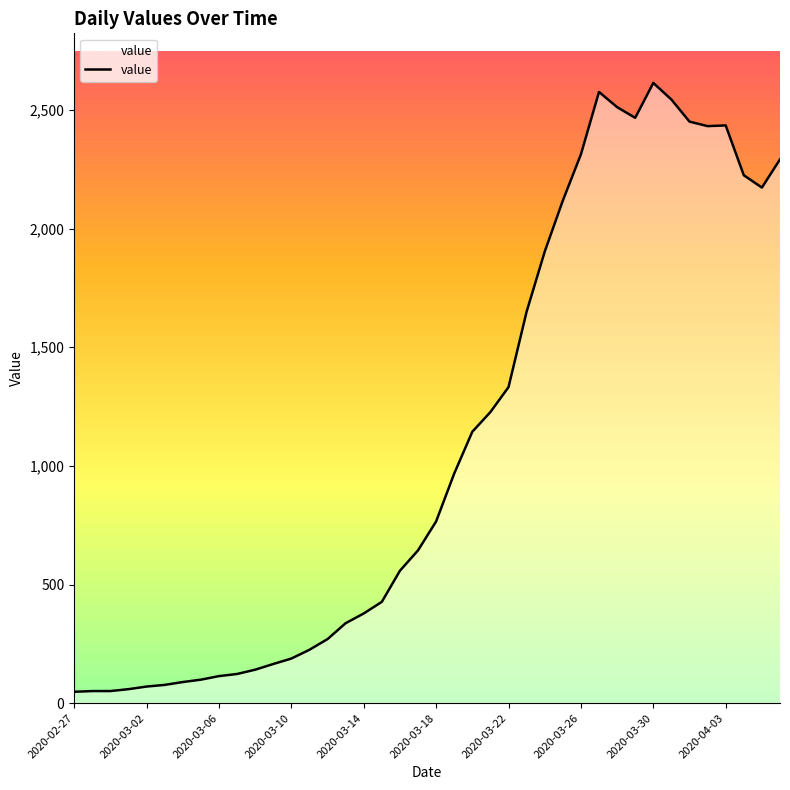

What is the greatest value displayed?

2614